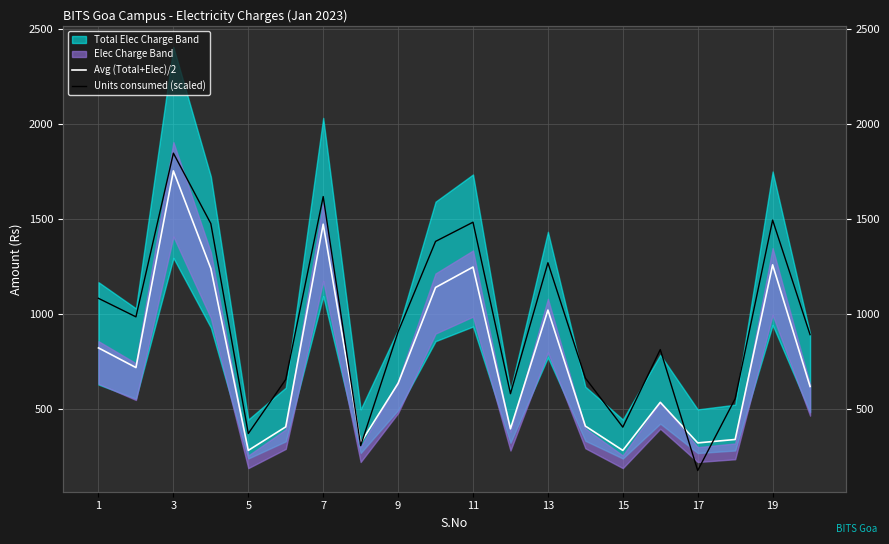

How many interior local valleys does the Avg (Total+Elec)/2 series have?

6